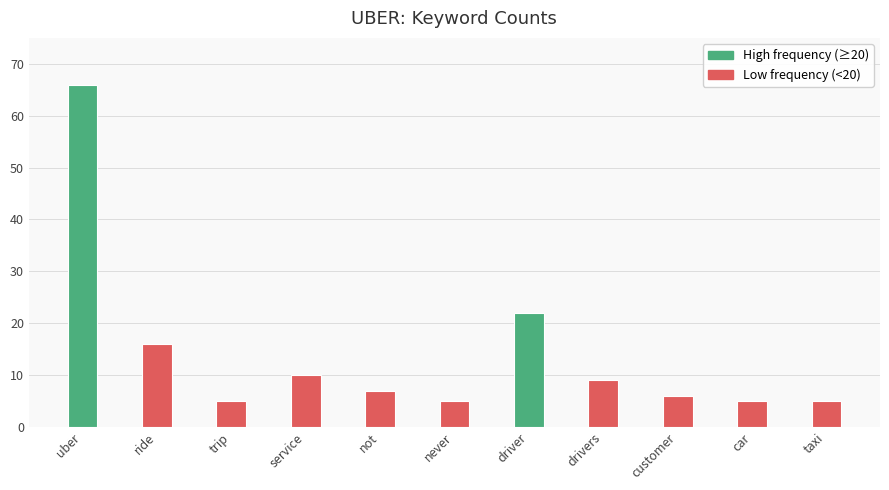

Which category has the highest value across all series?

uber